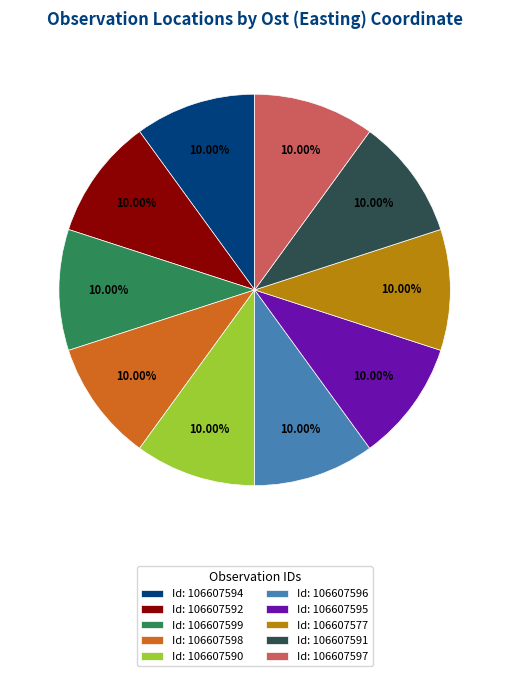

How many segments does this pie chart have?

10